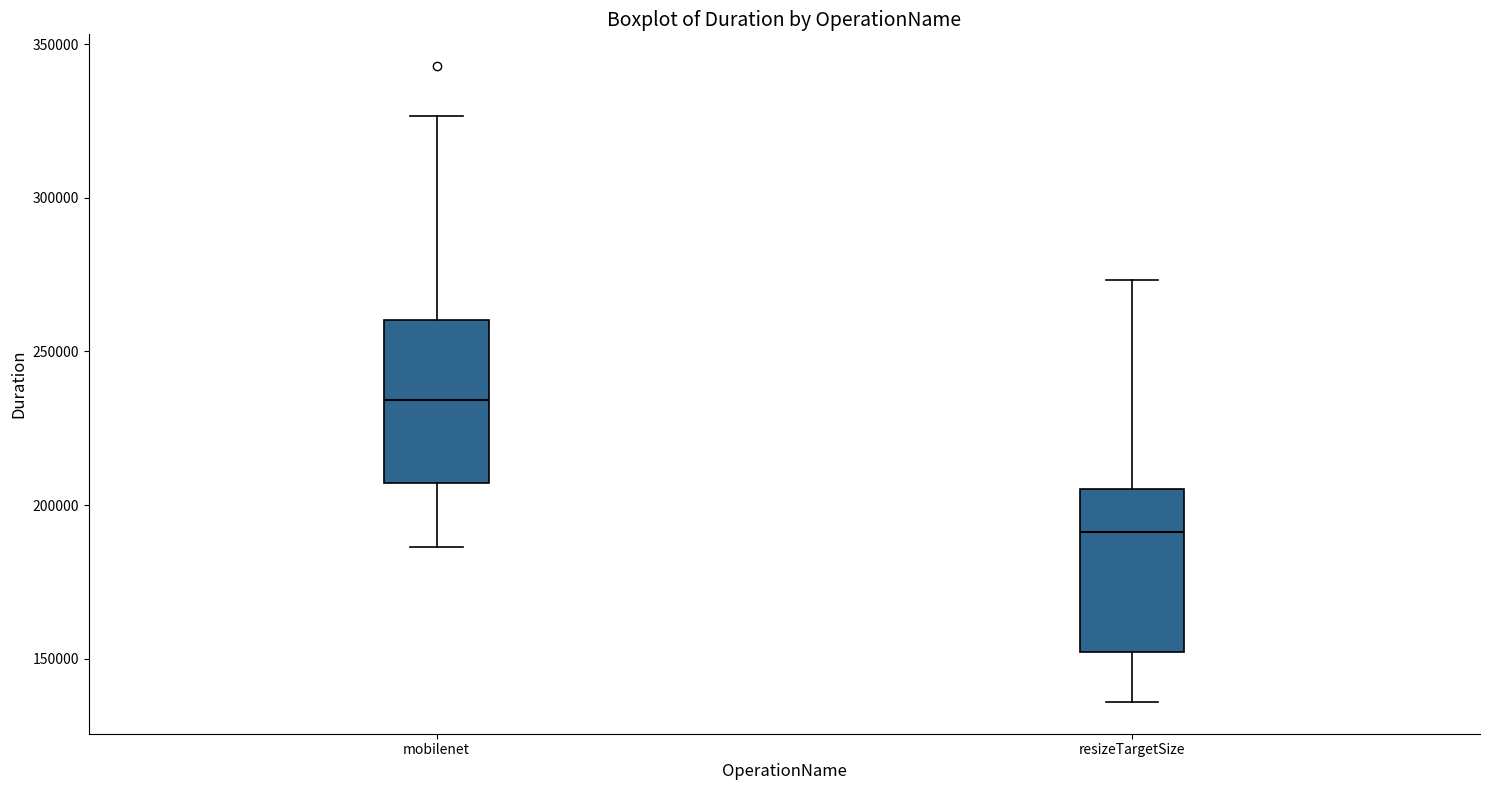

Which box has the lowest median line?

resizeTargetSize